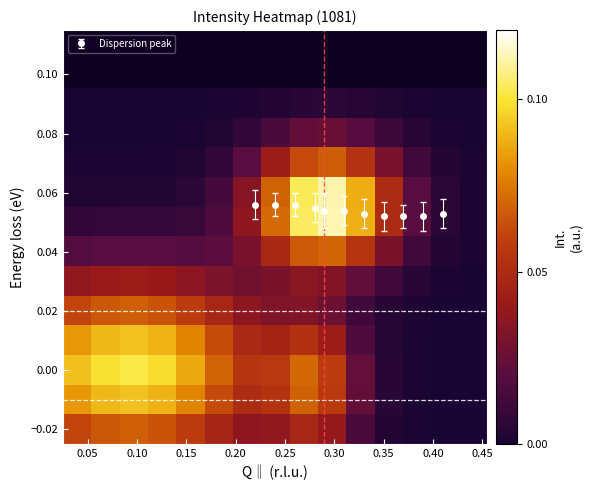

How many Dispersion peak values are between 0 and 1?

11